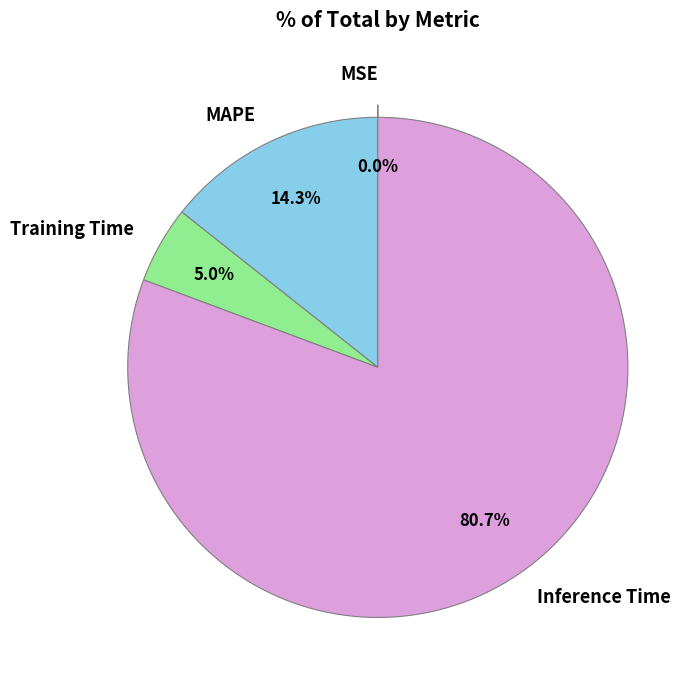

Which category has the biggest portion of the pie?

Inference Time